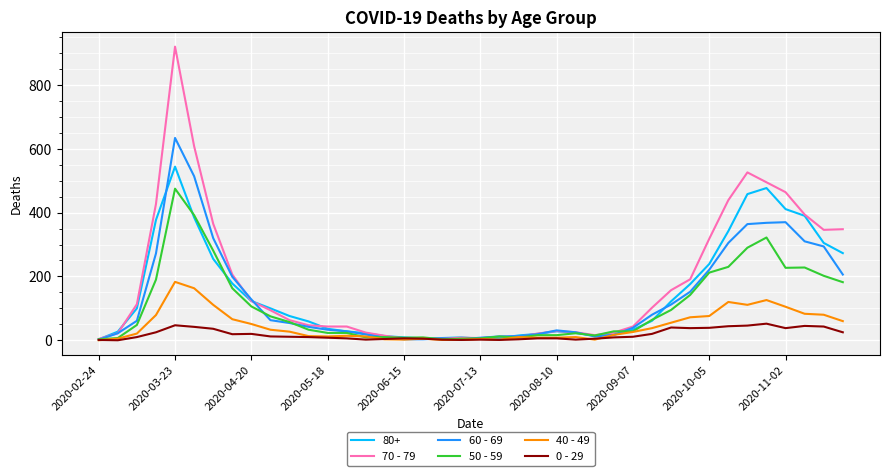

How many lines are shown in the chart?

6